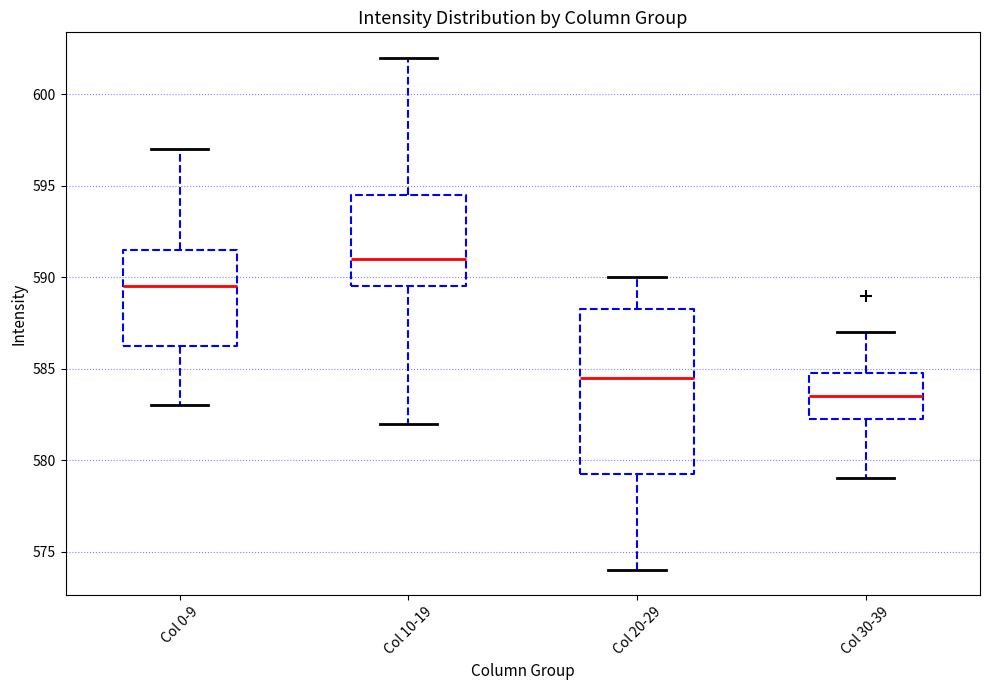

Which box is the tallest, from its lower edge to its upper edge?

Col 20-29